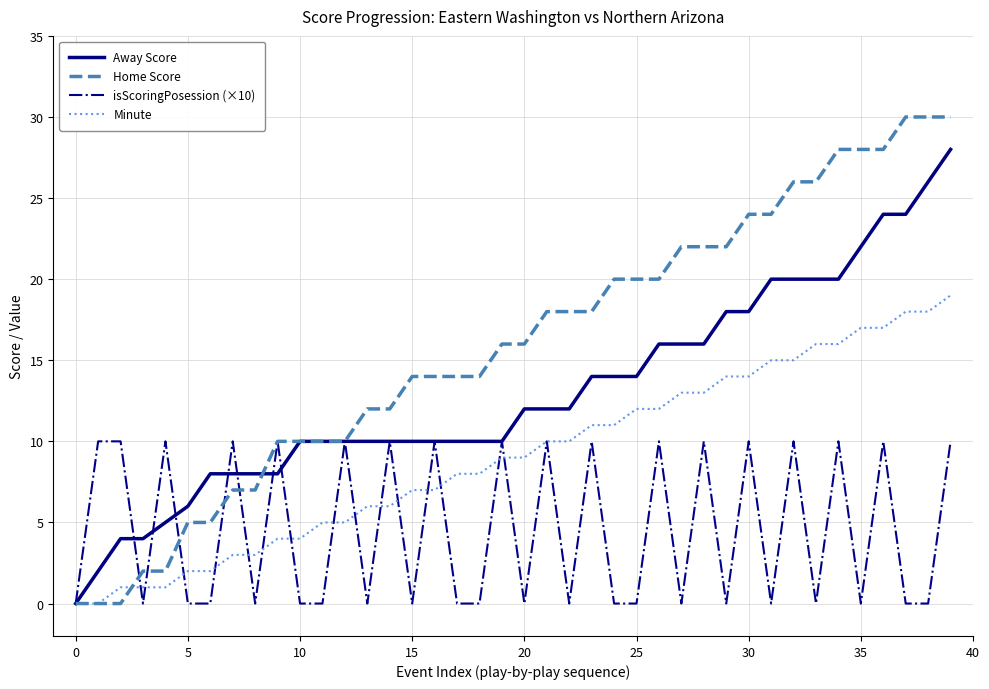

What is the maximum value for Away Score?

28